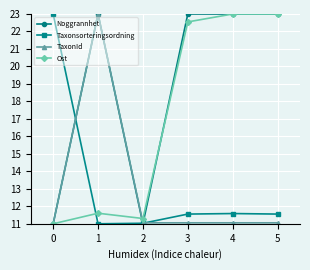

What are all the series names shown in the legend?

Noggrannhet, Taxonsorteringsordning, TaxonId, Ost